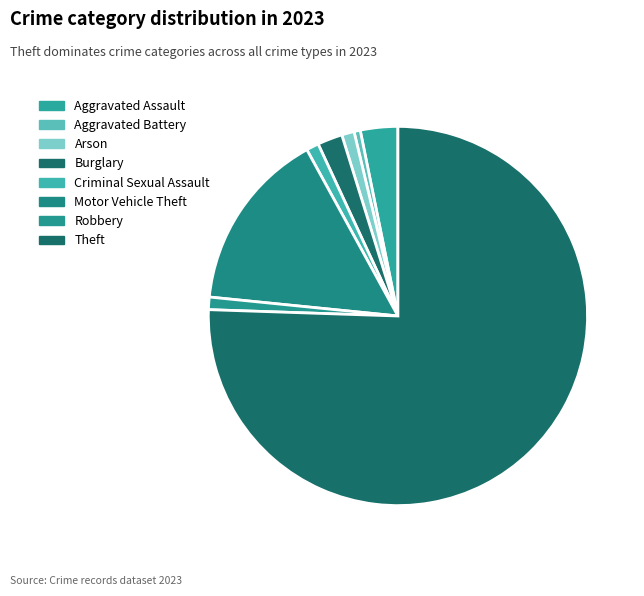

Rank the categories by value from lowest to highest.

Aggravated Battery, Arson, Criminal Sexual Assault, Robbery, Burglary, Aggravated Assault, Motor Vehicle Theft, Theft